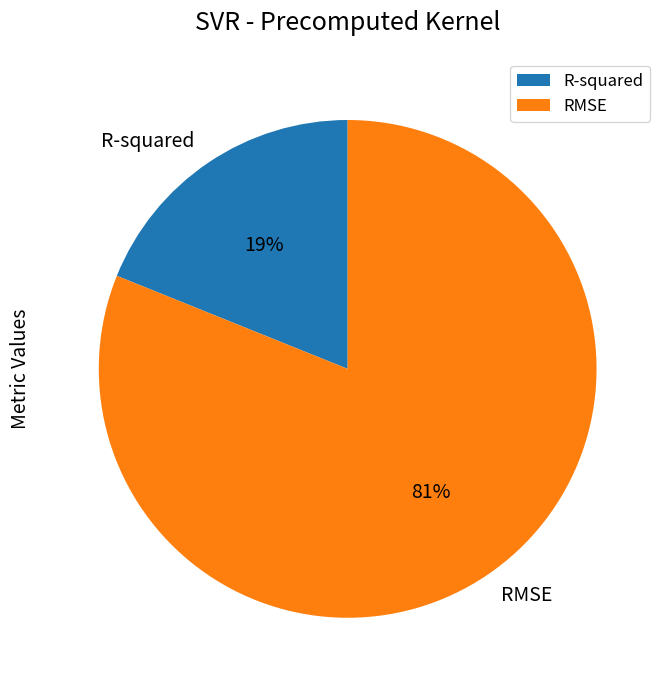

Is it true that RMSE is 81% of the pie?

True